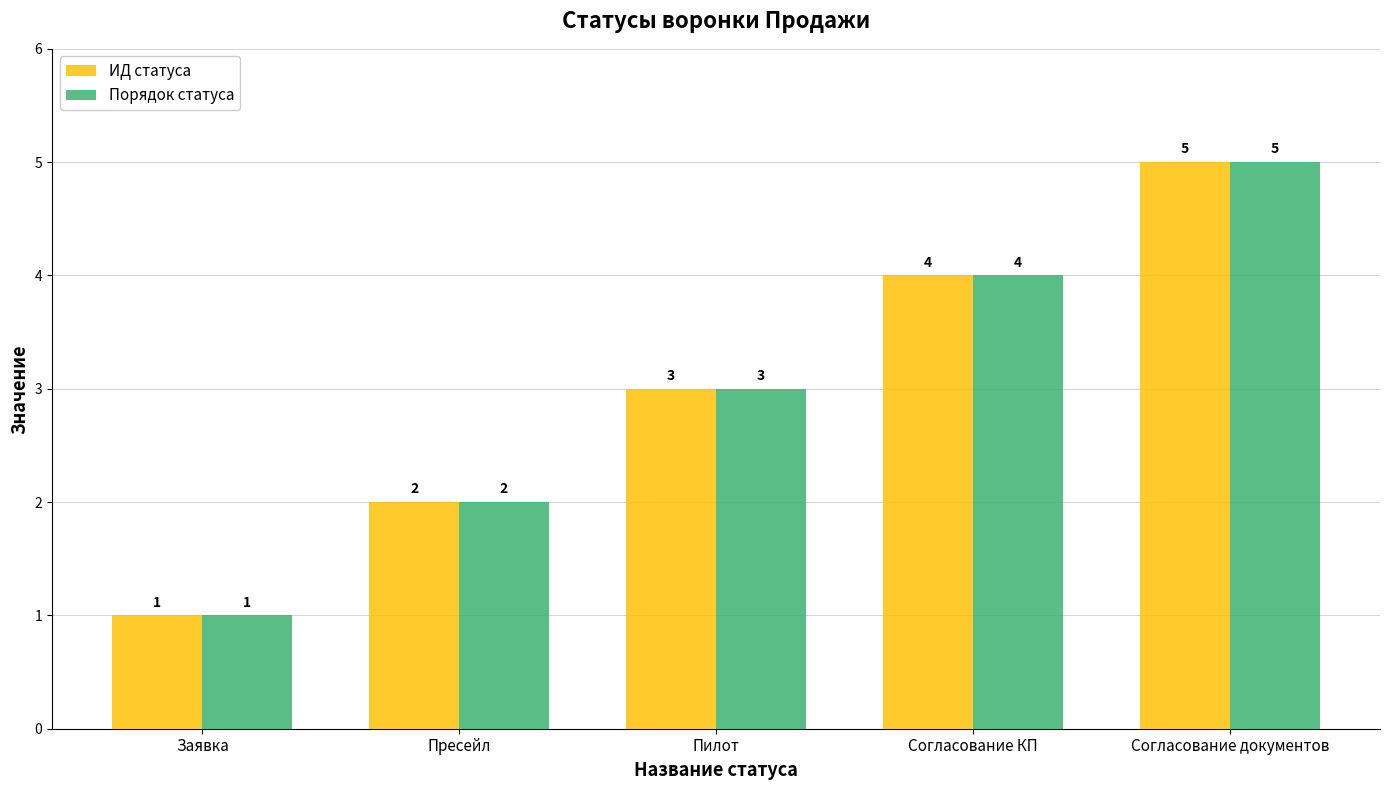

Is the value of ИД статуса at Пресейл greater than the value of Порядок статуса at Пилот?

No